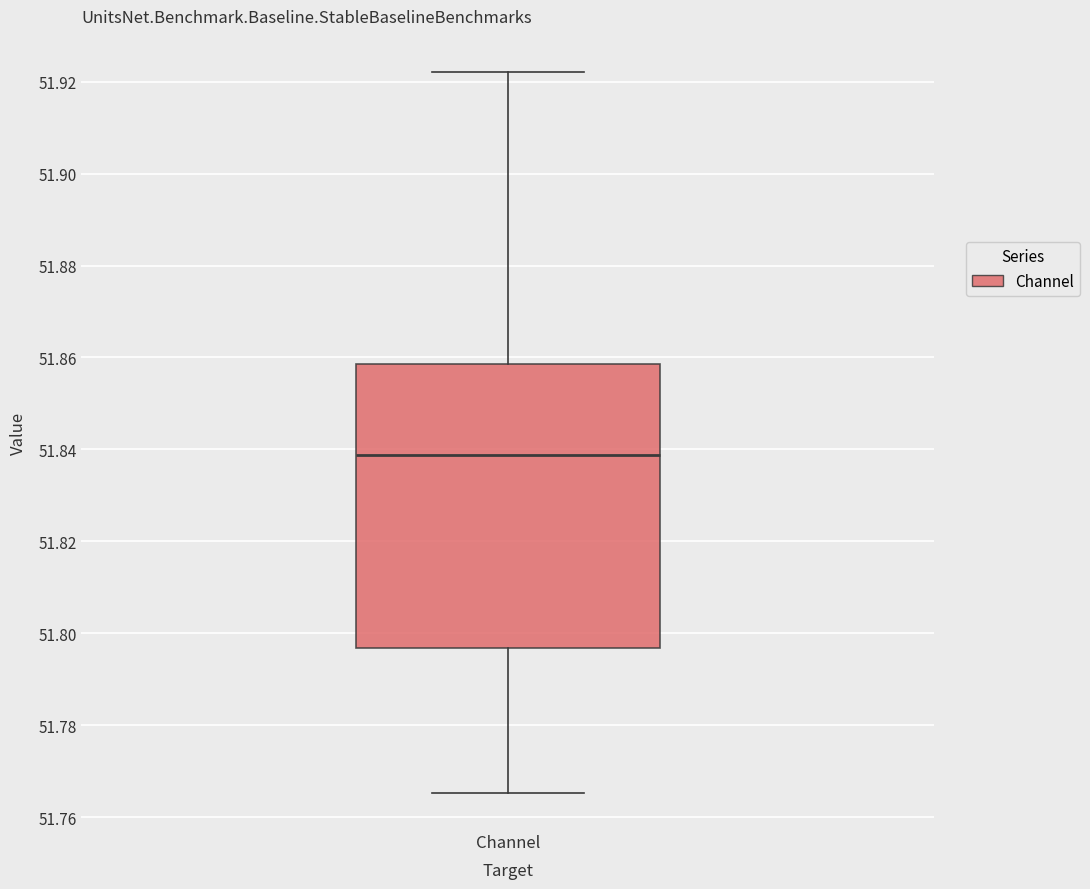

Where is the upper edge of the box for Channel on the y-axis? The values are not printed on the chart, so give them approximately, as read against the axis.

51.858